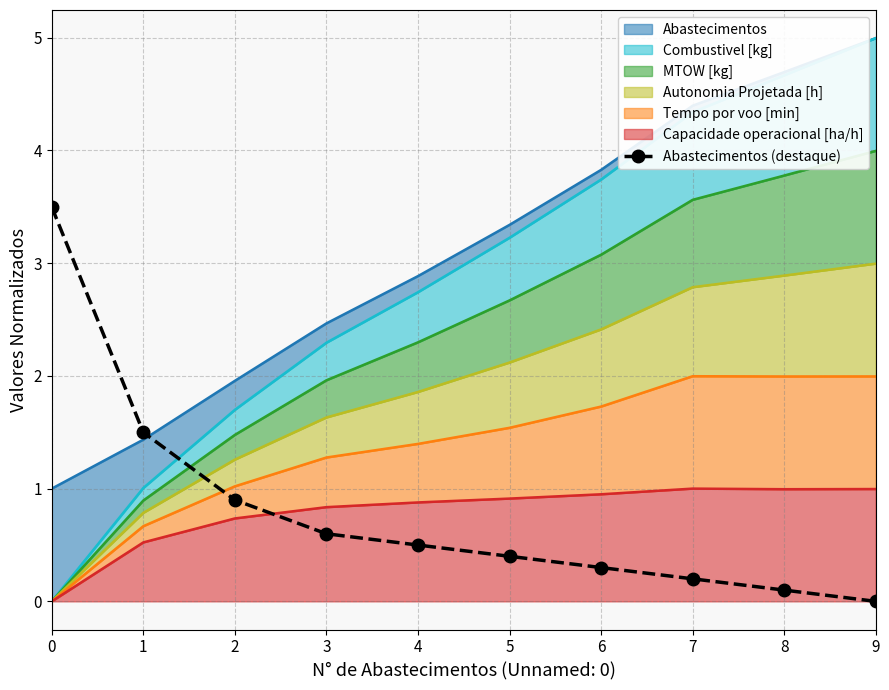

How many values are above zero?

9